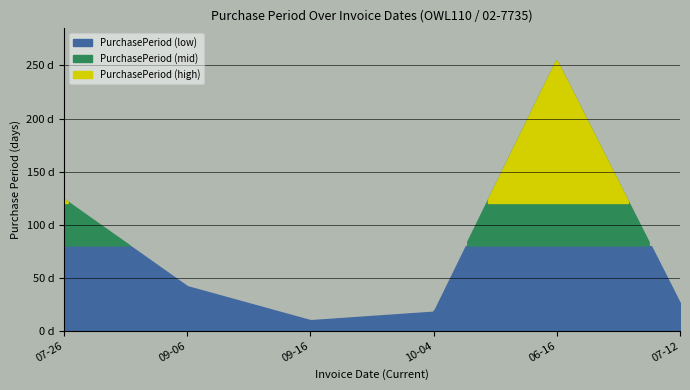

True or false: the data has more than 2 interior local peaks.

False